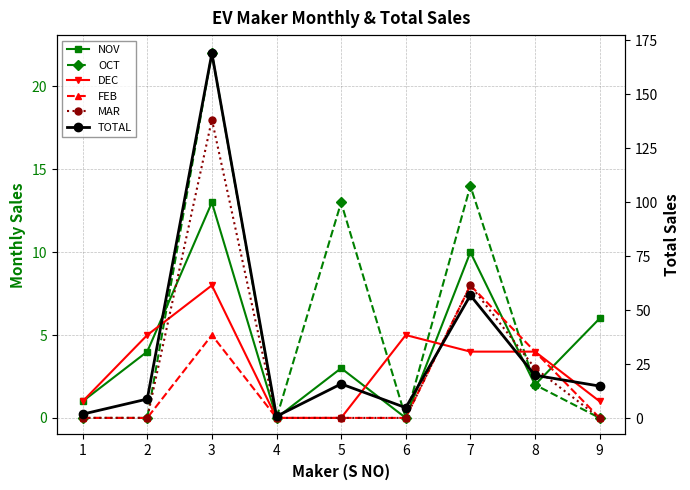

What value does the DEC series have at 9?

1